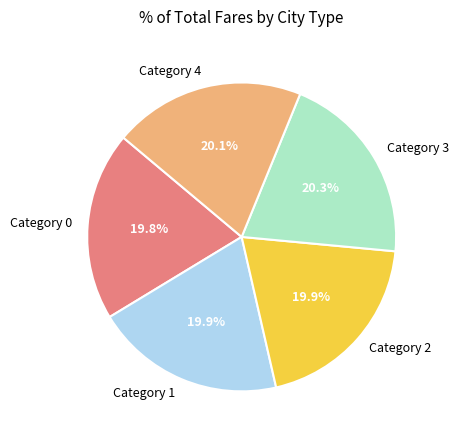

Count the number of slices in the pie.

5